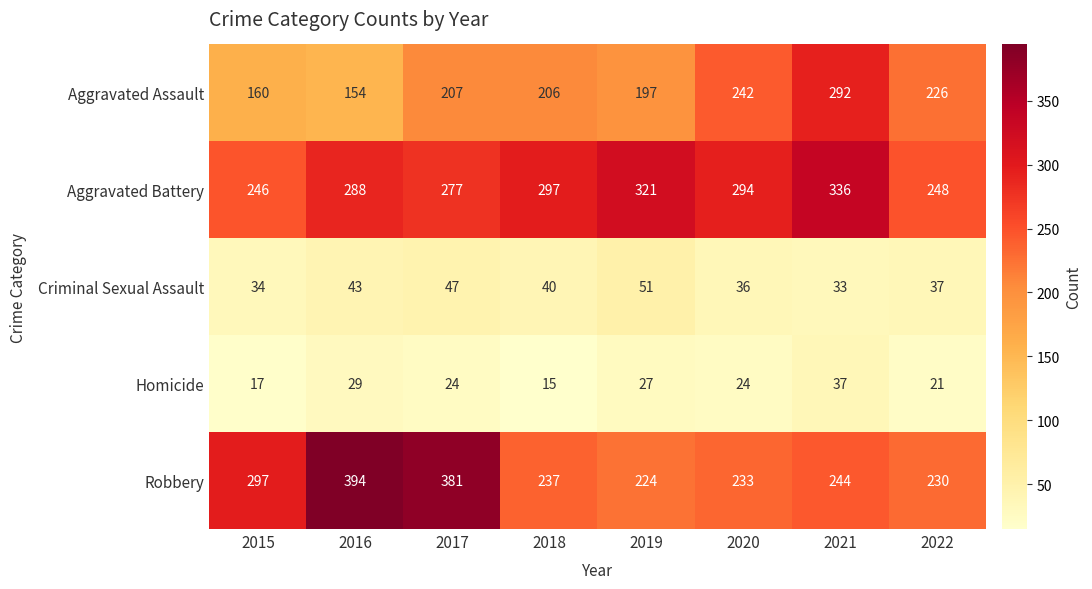

At which category is the sum across all series the highest?

2021